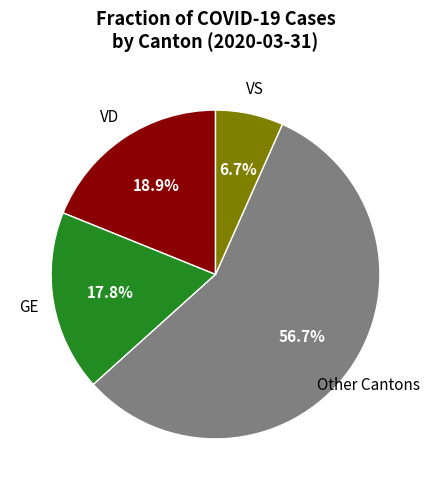

How many segments does this pie chart have?

4